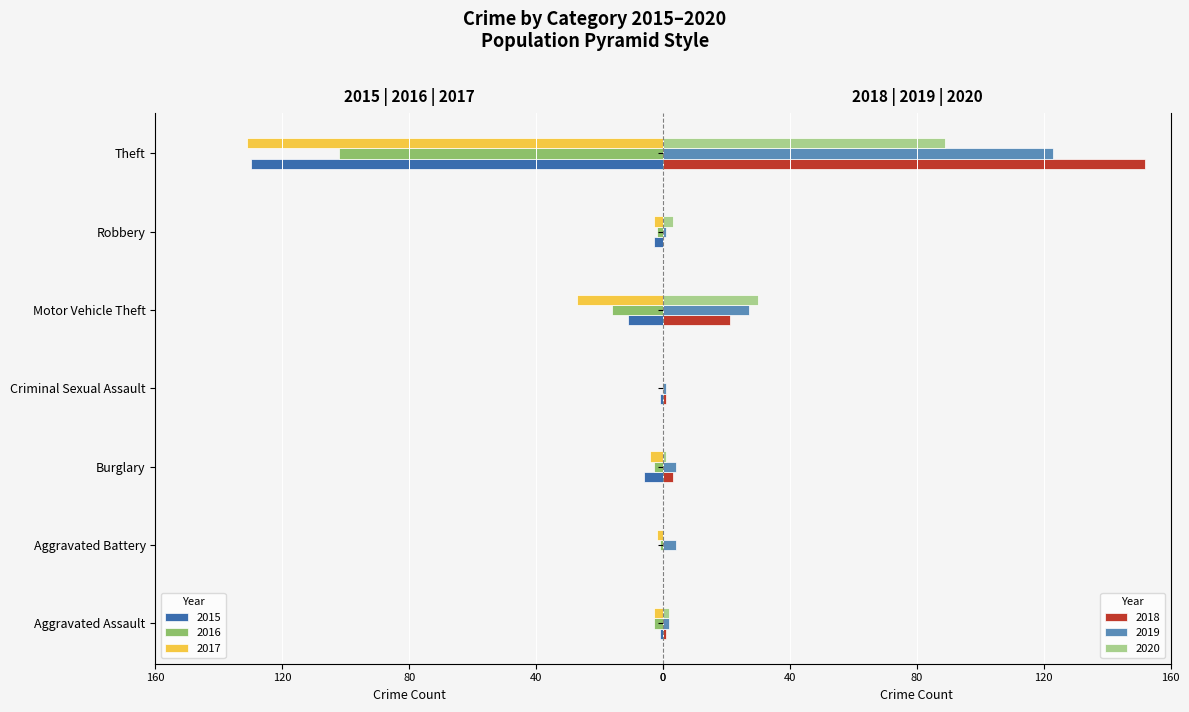

At which label is 2019 closest to 62?

Motor Vehicle Theft